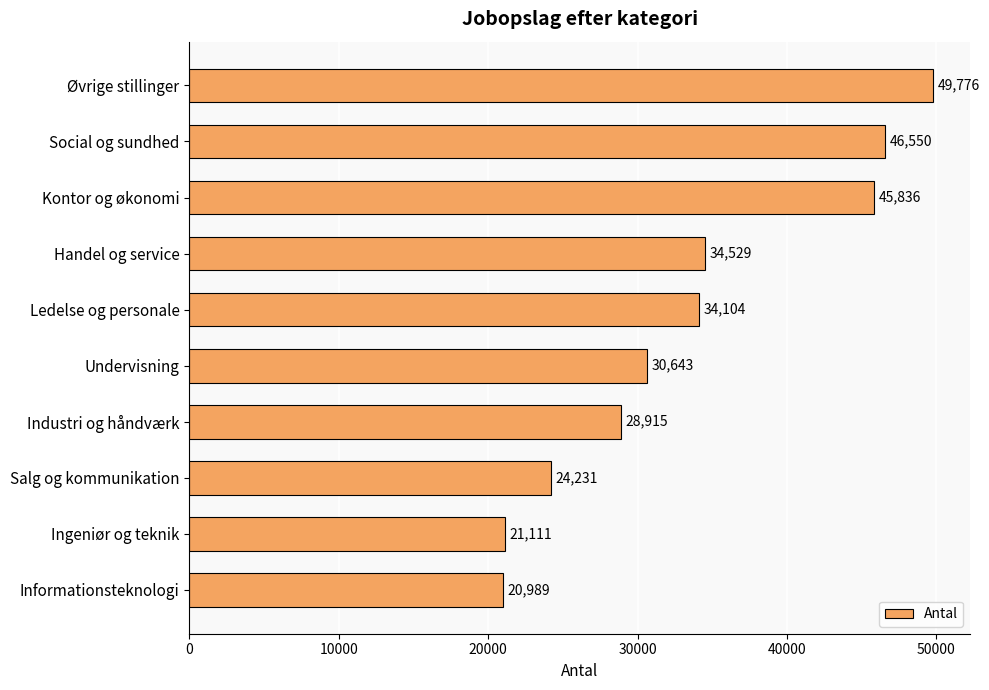

Does the chart contain stacked bars?

No